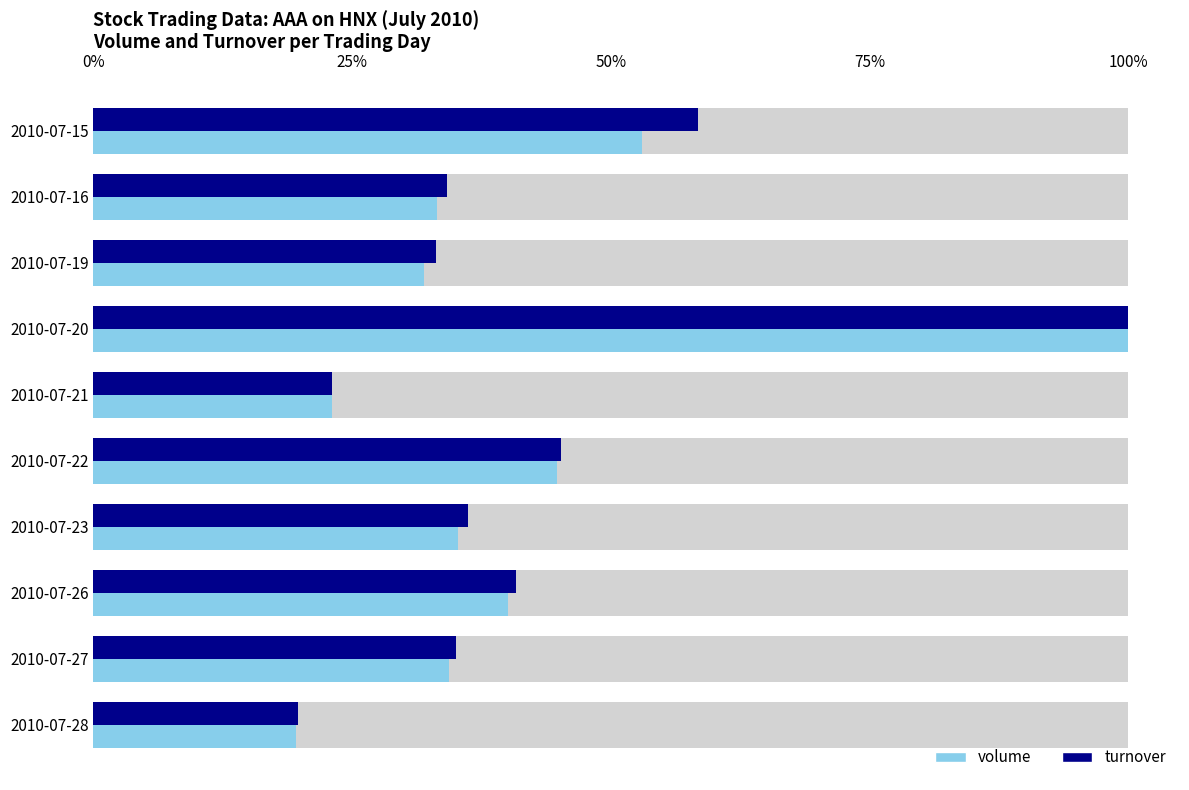

What is the greatest value displayed?

1.0